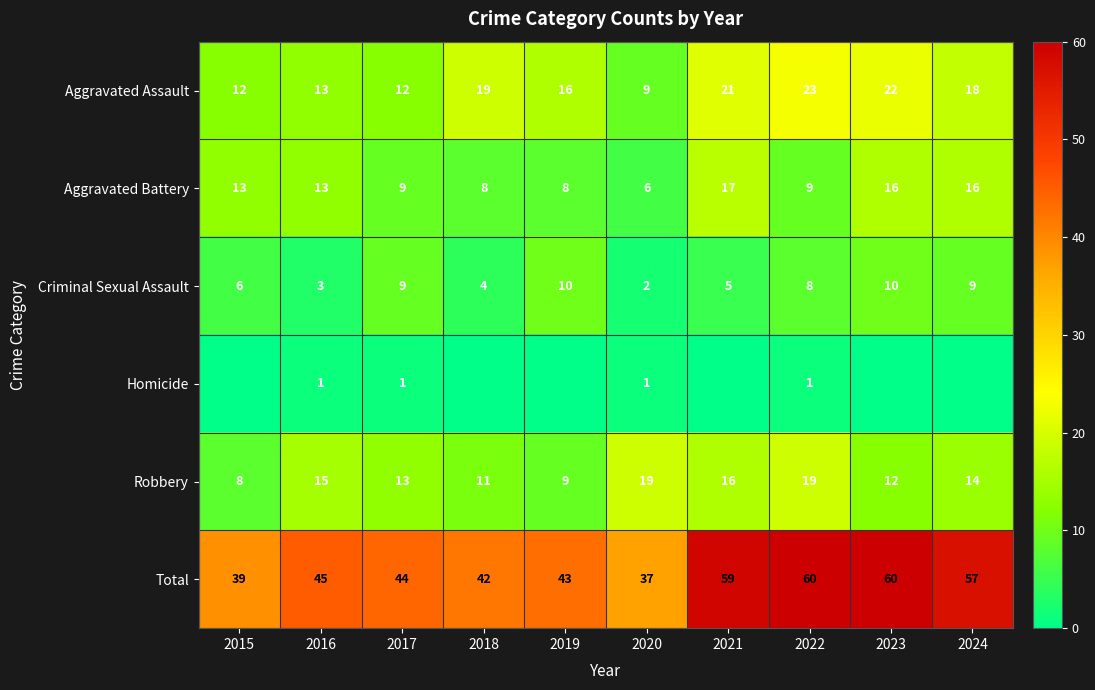

What is the spread (max minus min) of values at 2016?

44